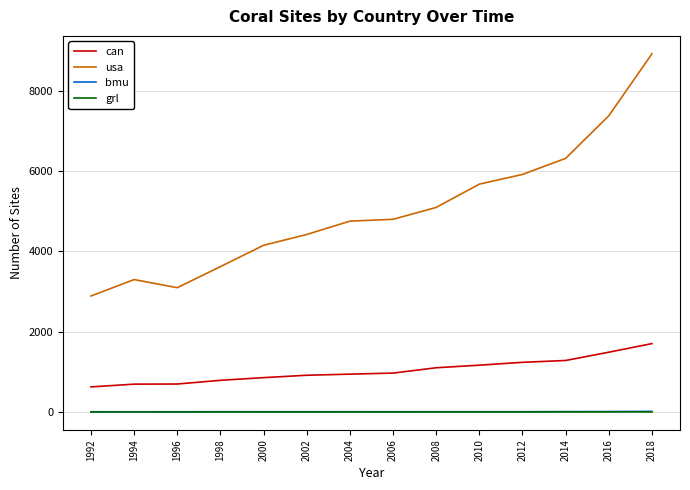

What are all the series names shown in the legend?

can, usa, bmu, grl